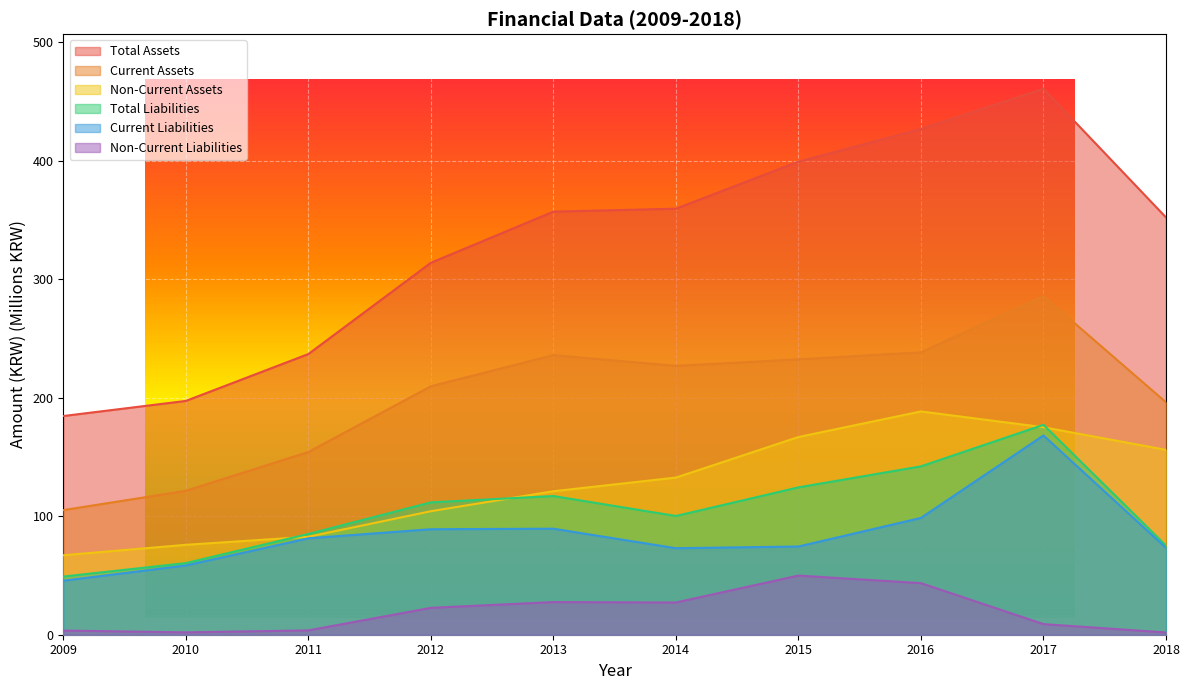

What is the value of the Current Liabilities point at the 2nd from the left?

58.5